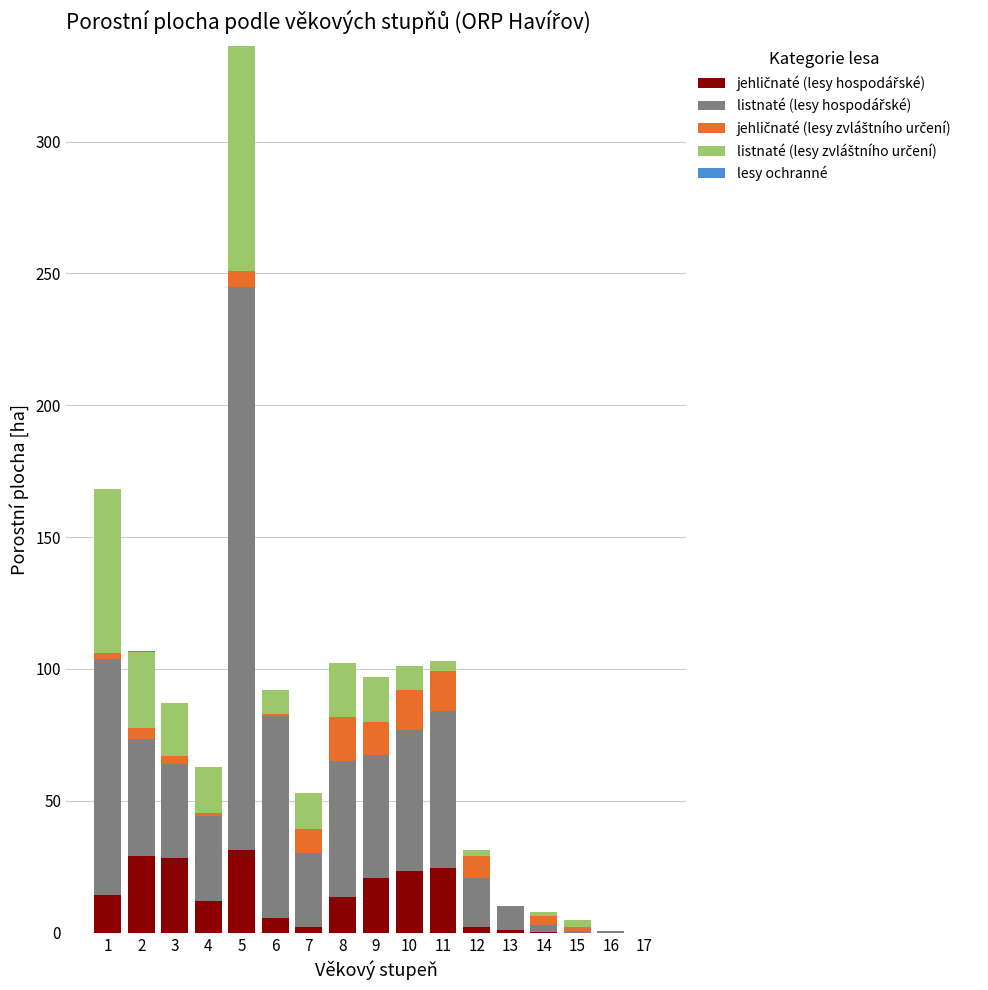

At which category is the sum across all series the highest?

5